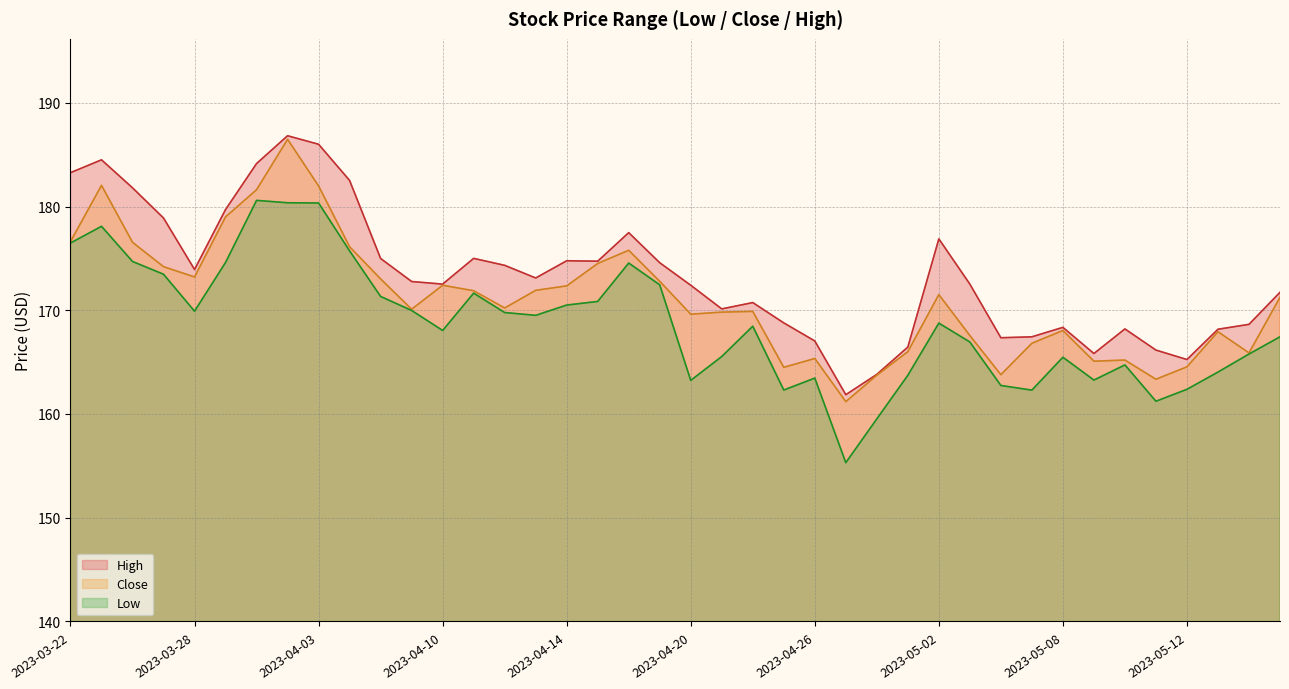

Rank the series by their average value, from highest to lowest.

High, Close, Low